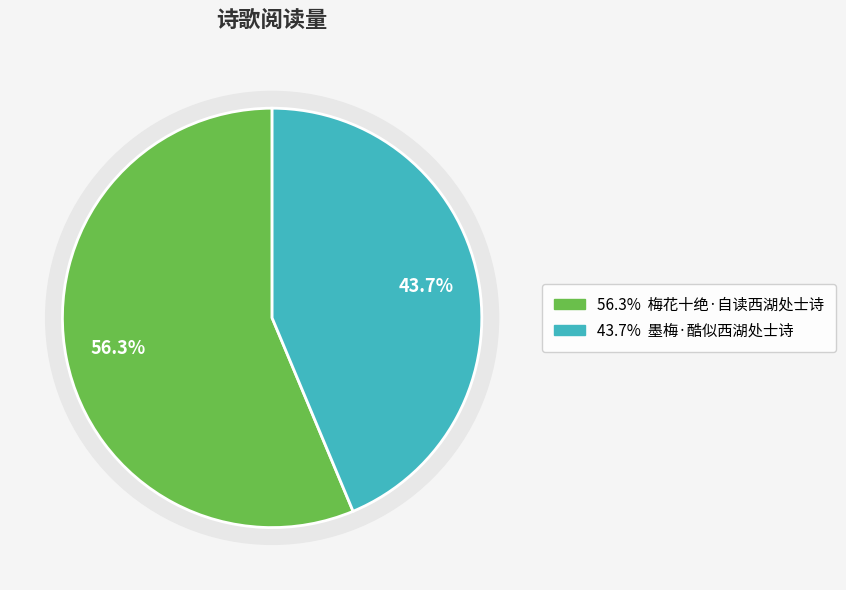

To the nearest percent, what is the difference between the 墨梅·酷似西湖处士诗 and 梅花十绝·自读西湖处士诗 slice percentages?

13%